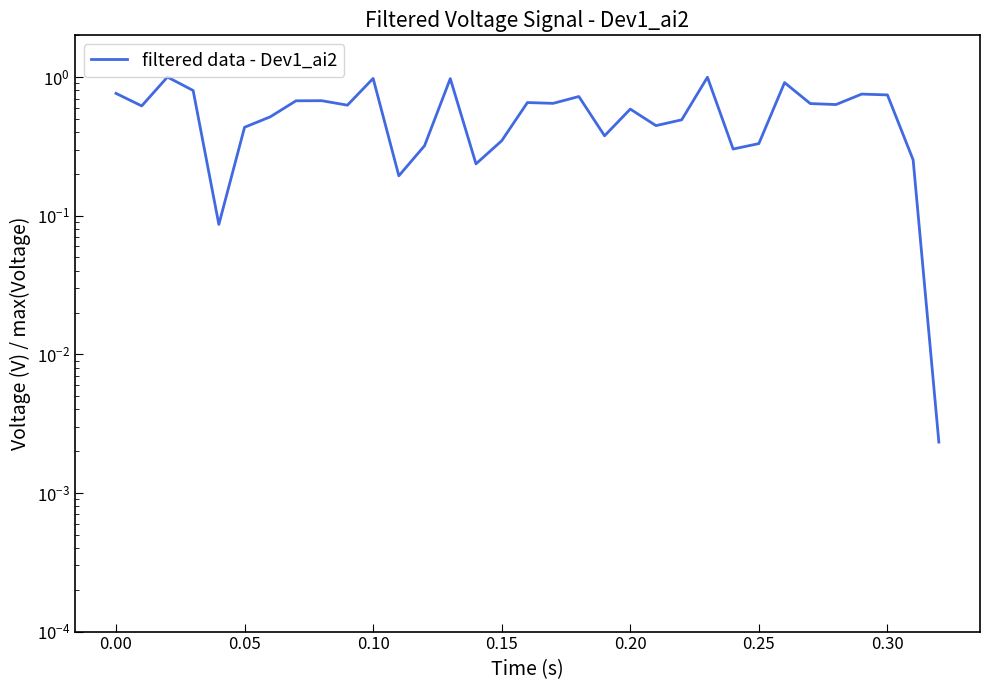

Reading left to right, transcribe all the data shown in this chart.

0.8	0.6	1.0	0.8	0.1	0.4	0.5	0.7	0.7	0.6	1.0	0.2	0.3	1.0	0.2	0.3	0.7	0.6	0.7	0.4	0.6	0.4	0.5	1.0	0.3	0.3	0.9	0.6	0.6	0.8	0.7	0.3	0.0